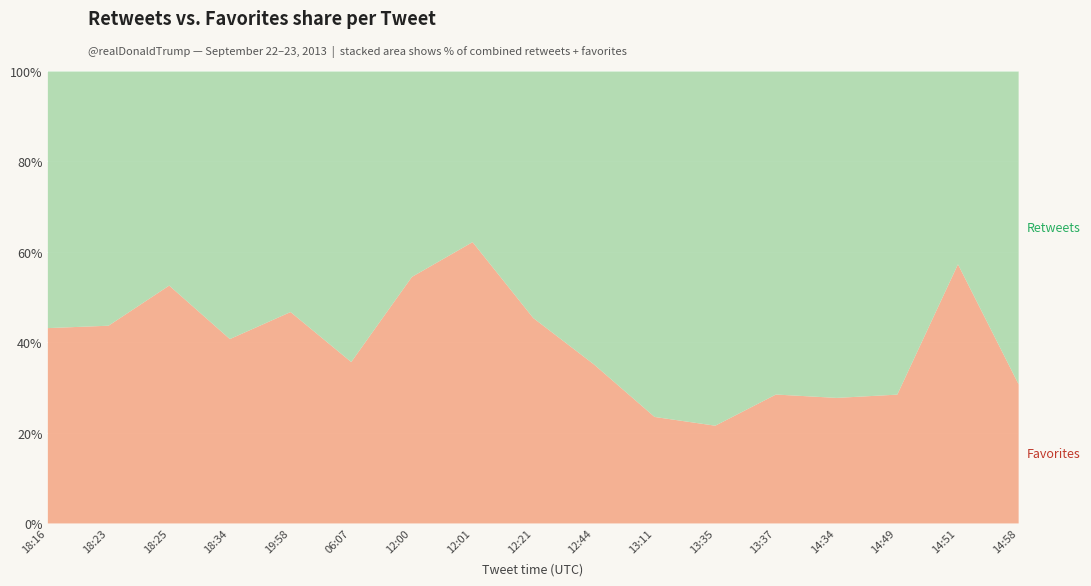

Reading left to right, transcribe all the data shown in this chart.

Retweets: 2013-09-22 18:16=67	2013-09-22 18:23=9	2013-09-22 18:25=9	2013-09-22 18:34=373	2013-09-22 19:58=33	2013-09-23 06:07=18	2013-09-23 12:00=5	2013-09-23 12:01=37	2013-09-23 12:21=18	2013-09-23 12:44=221	2013-09-23 13:11=133	2013-09-23 13:35=453	2013-09-23 13:37=208	2013-09-23 14:34=481	2013-09-23 14:49=286	2013-09-23 14:51=791	2013-09-23 14:58=18
Favorites: 2013-09-22 18:16=51	2013-09-22 18:23=7	2013-09-22 18:25=10	2013-09-22 18:34=257	2013-09-22 19:58=29	2013-09-23 06:07=10	2013-09-23 12:00=6	2013-09-23 12:01=61	2013-09-23 12:21=15	2013-09-23 12:44=120	2013-09-23 13:11=41	2013-09-23 13:35=125	2013-09-23 13:37=83	2013-09-23 14:34=185	2013-09-23 14:49=114	2013-09-23 14:51=1063	2013-09-23 14:58=8